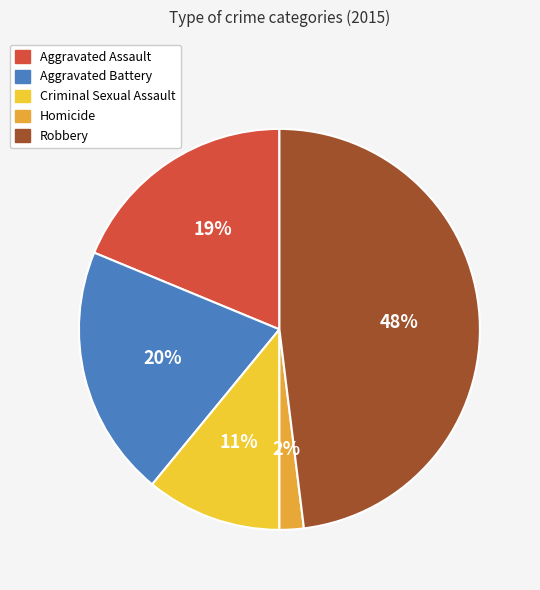

Is there any slice that represents more than half of the pie?

No